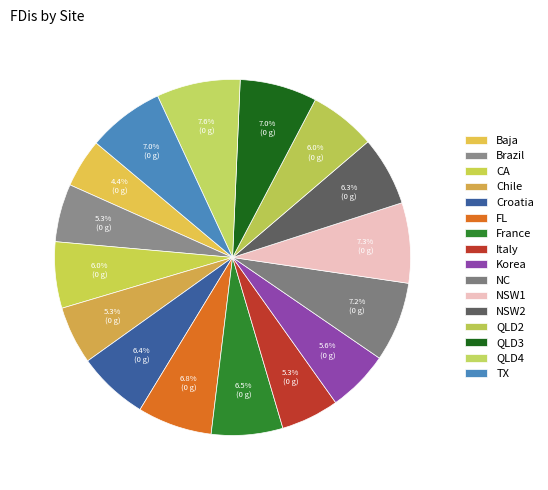

Which has a higher value, Baja or Korea?

Korea